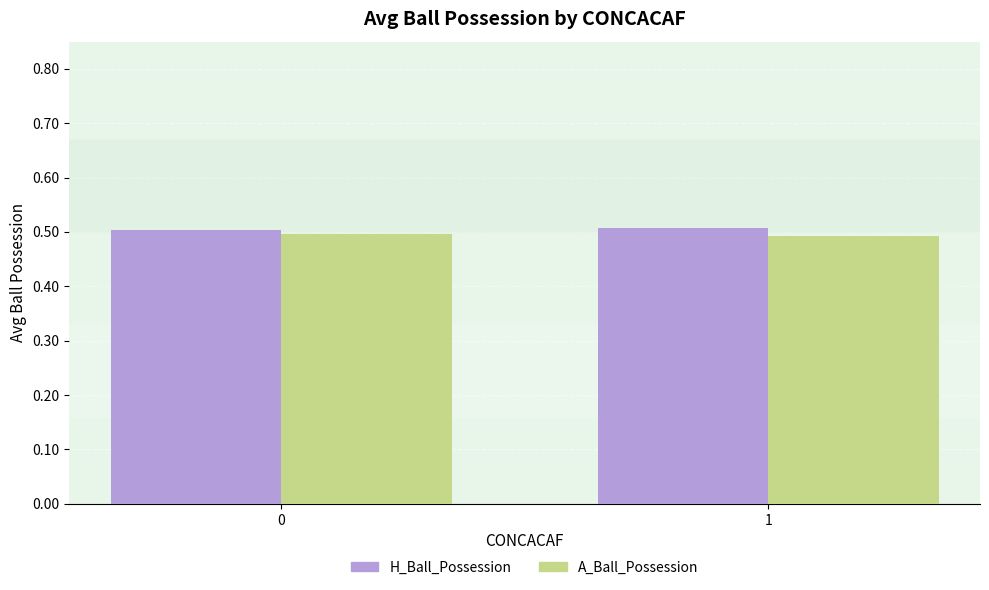

At how many categories does at least one series exceed 0?

2